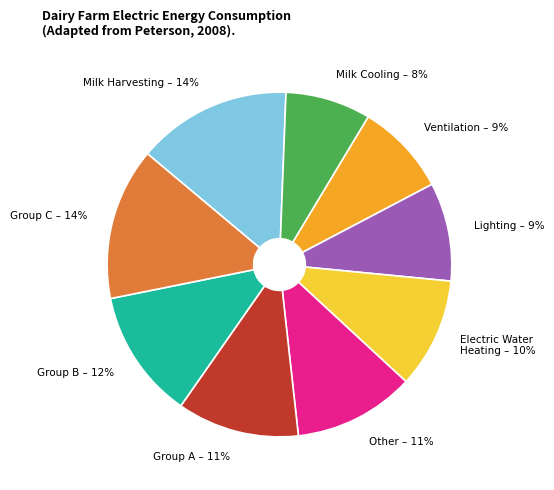

To the nearest percent, what portion does Group C represent?

14%